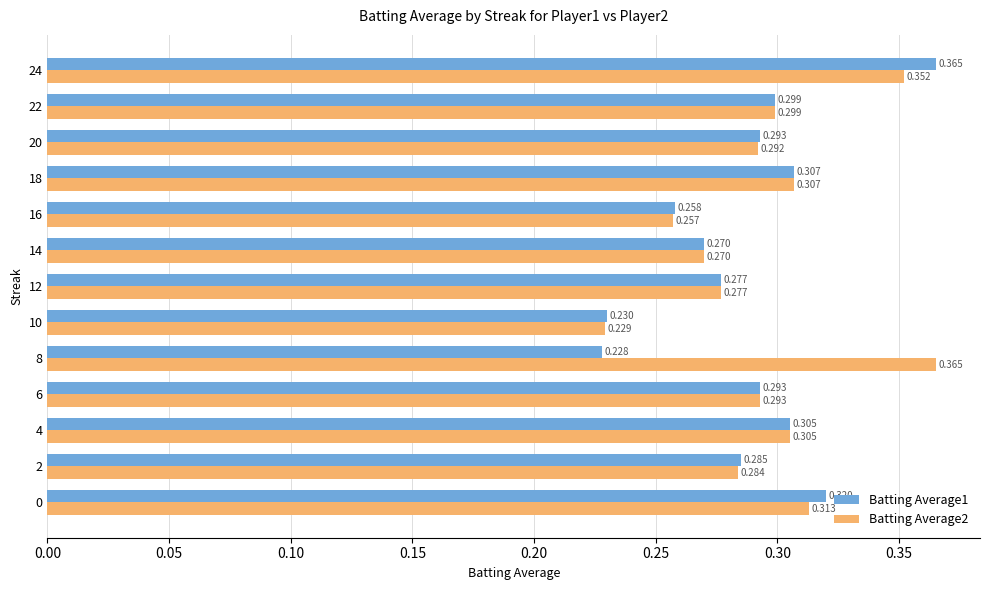

How many data points does each series have?

13